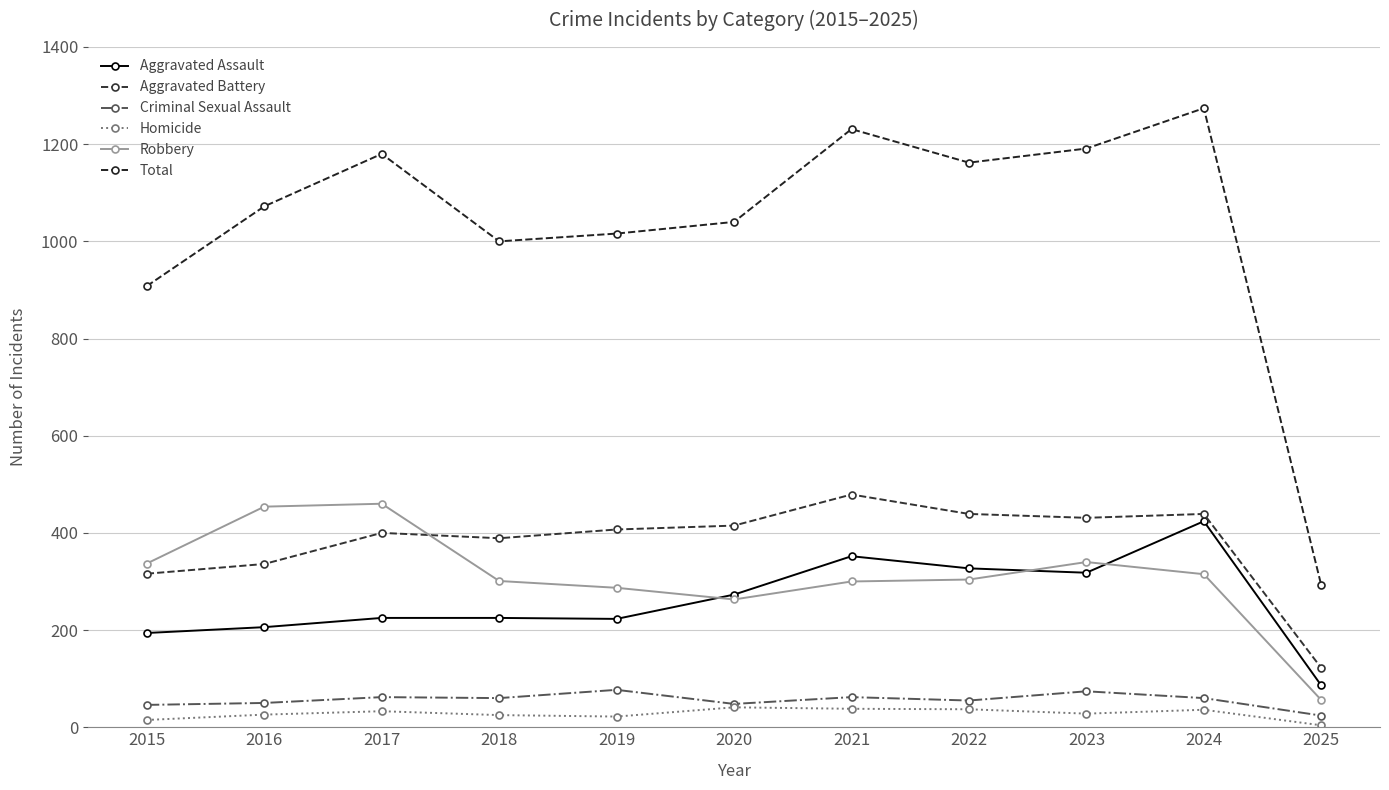

What is the highest value of the Aggravated Battery series?

479